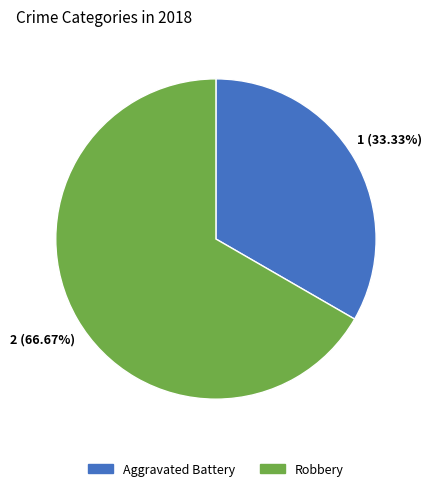

Does any single category account for the majority?

Yes